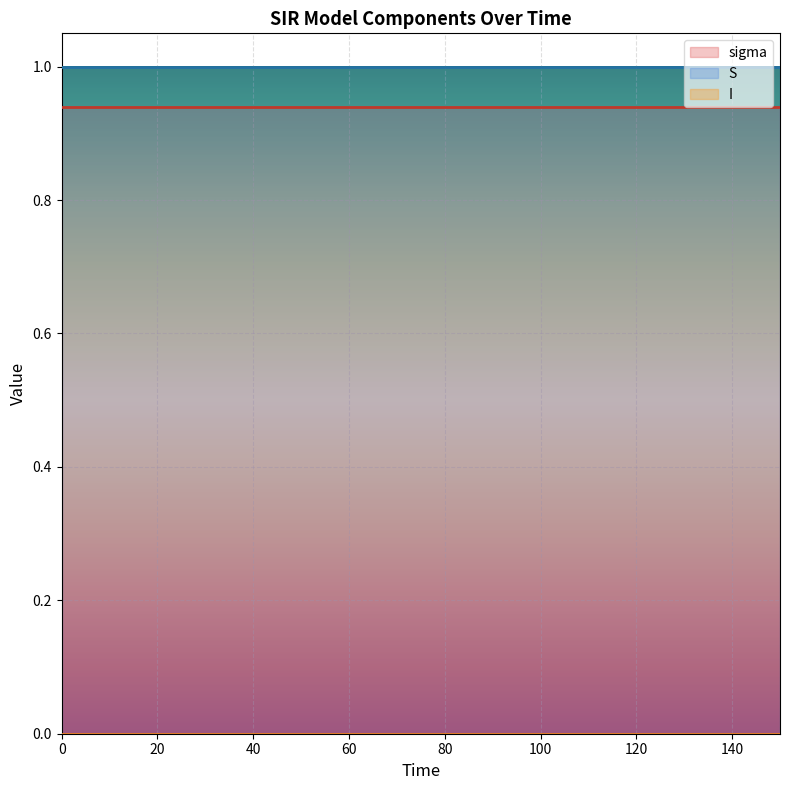

True or false: sigma has more than 2 interior local peaks.

False